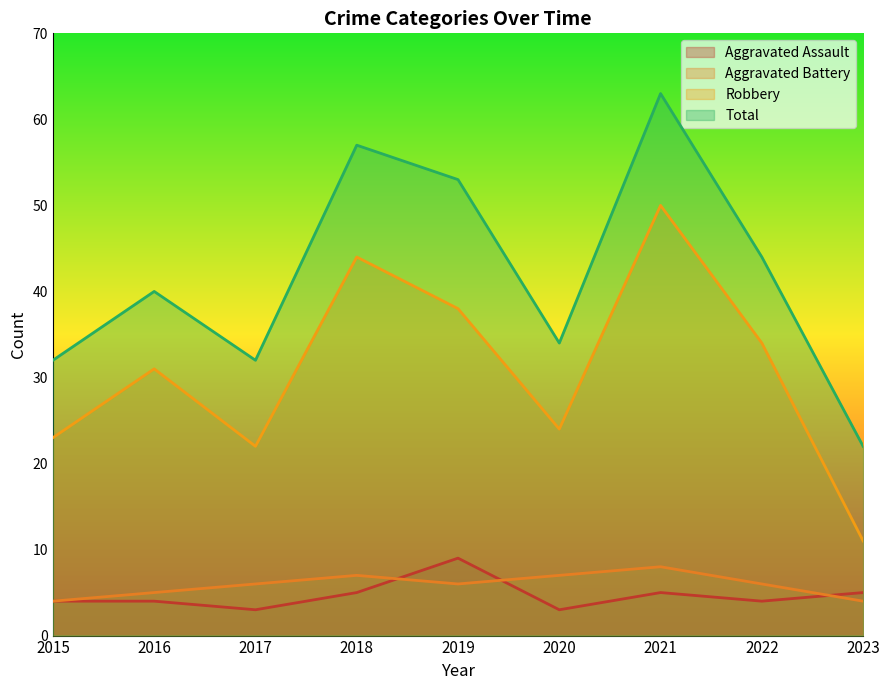

What is the difference between the maximum and minimum values in the Aggravated Battery series?

4